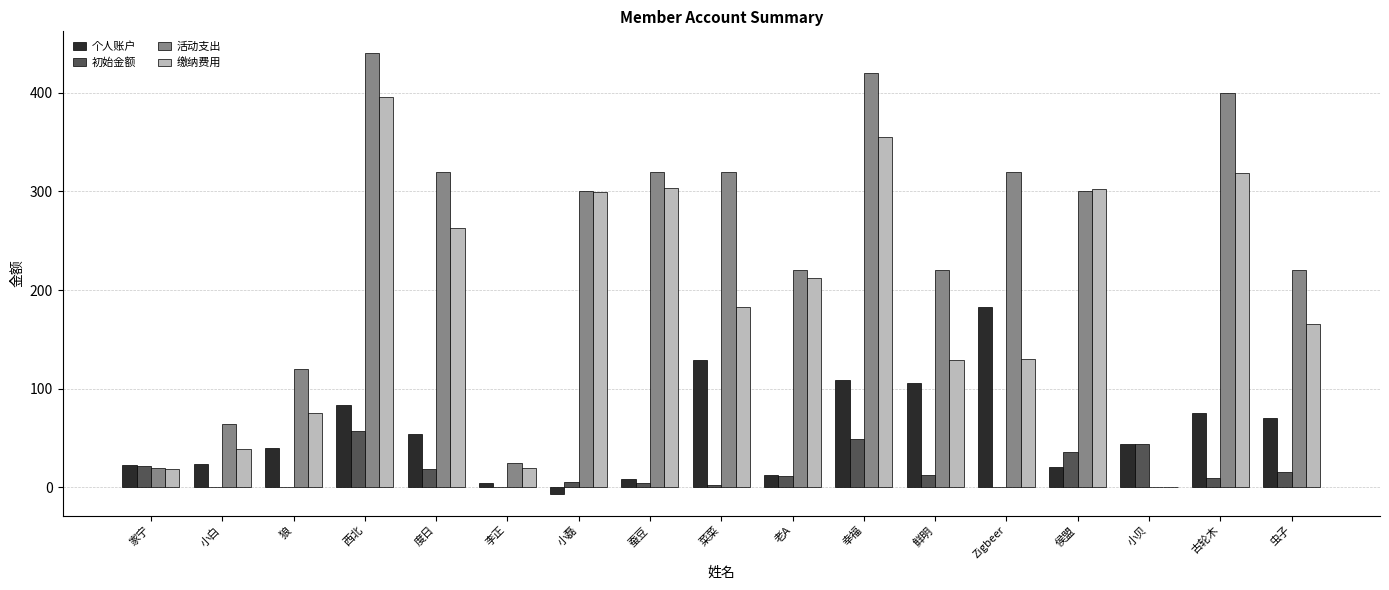

The value of 缴纳费用 at 侯盟 is 302.5. True or false?

True